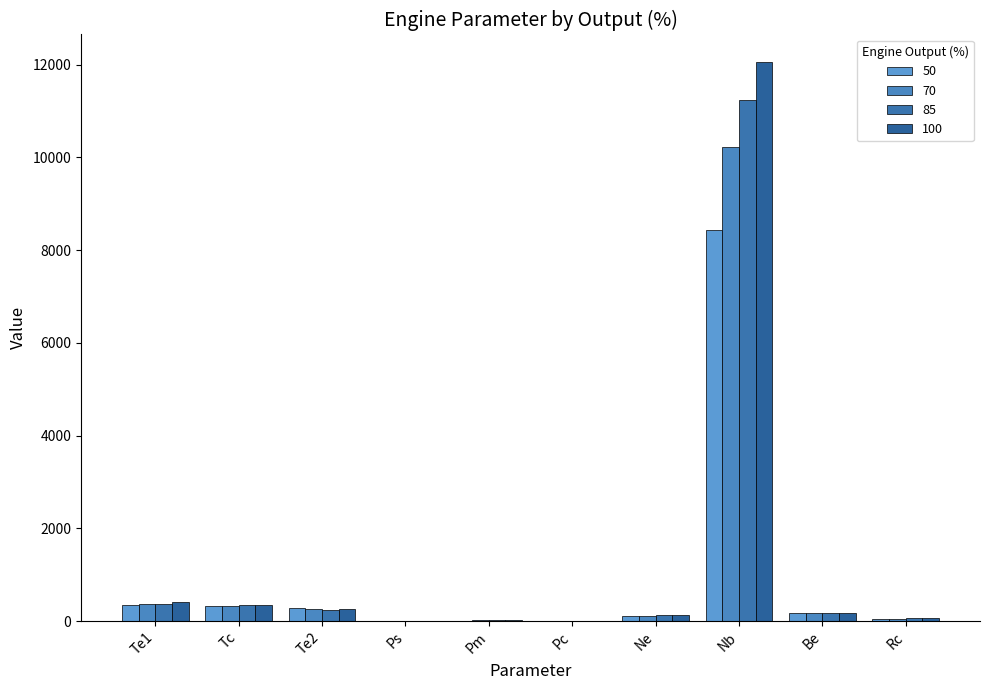

What is the difference between the highest and lowest values at Pm?

4.4